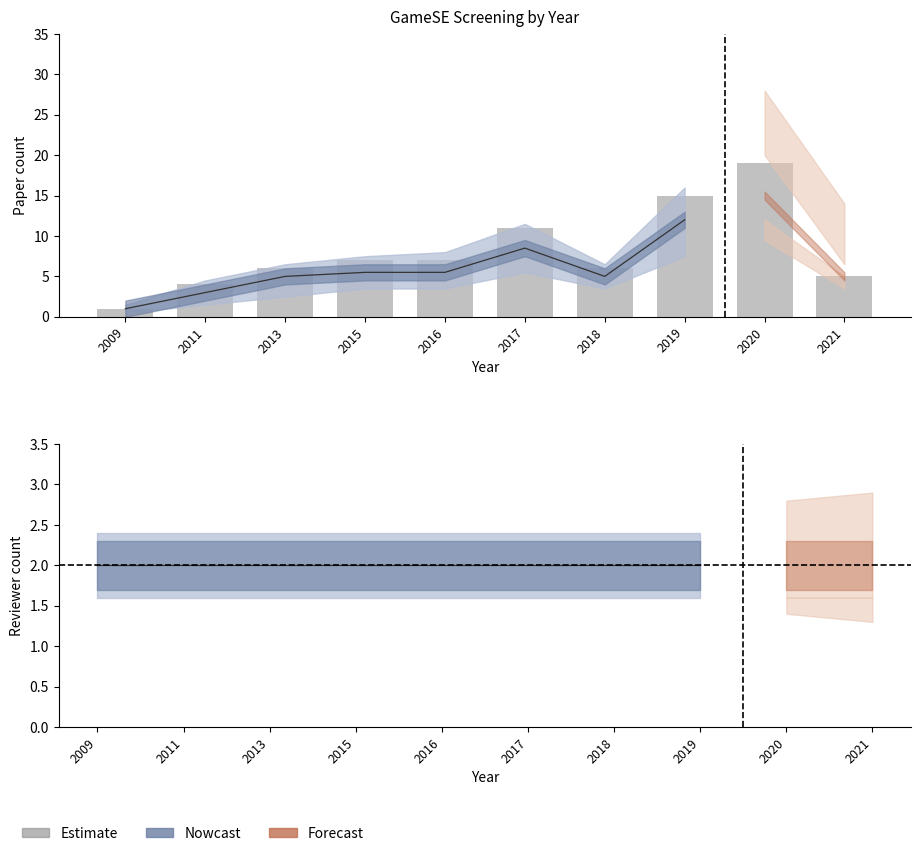

How many data points are less than 7?

5